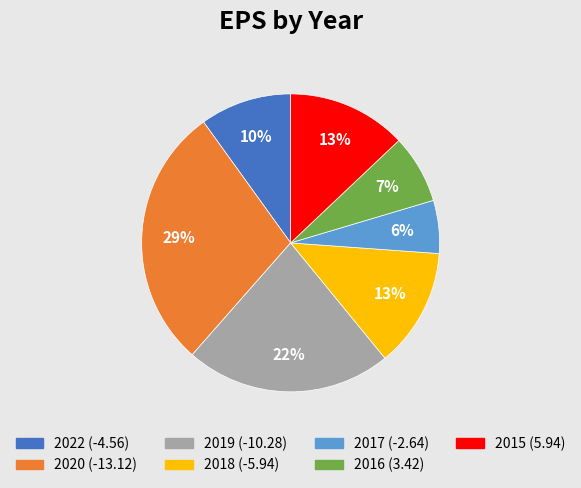

Is there any slice that represents more than half of the pie?

No